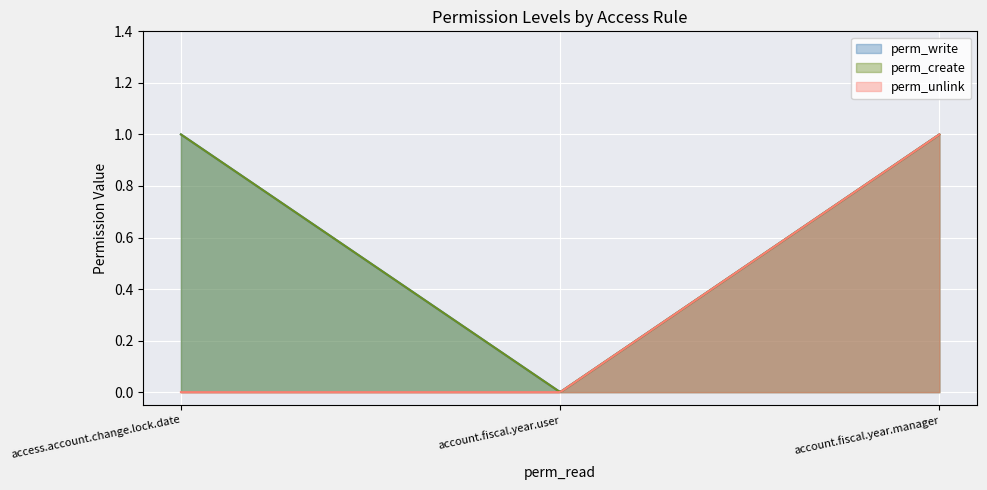

What are all the series names shown in the legend?

perm_write, perm_create, perm_unlink